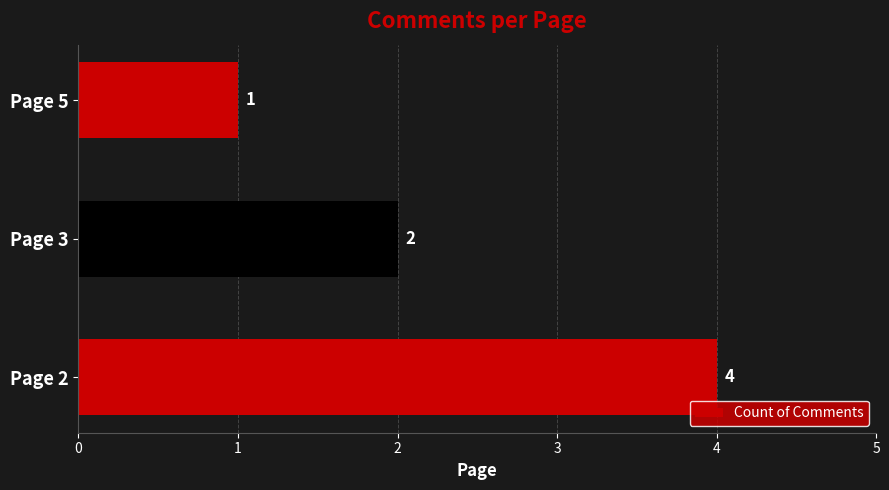

How many bars are there in total?

3